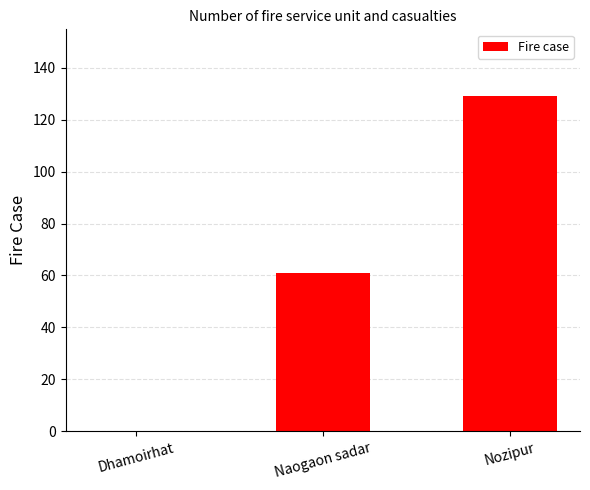

Which category has the highest value across all series?

Nozipur